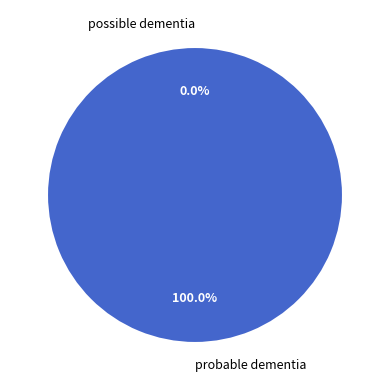

How many slices are in this pie chart?

2